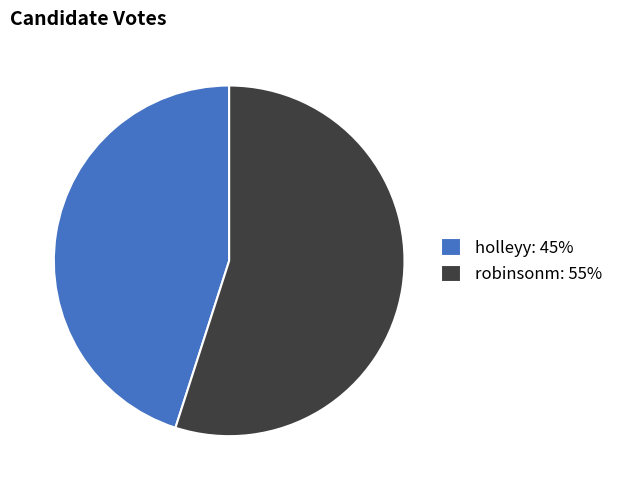

What is the ratio of the value at holleyy: 45% to the value at robinsonm: 55%?

0.8